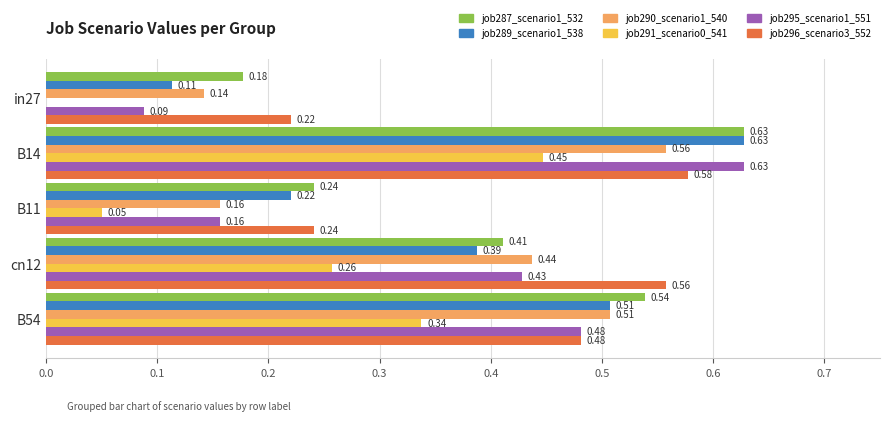

Which series changed the most between cn12 and B54?

job287_scenario1_532